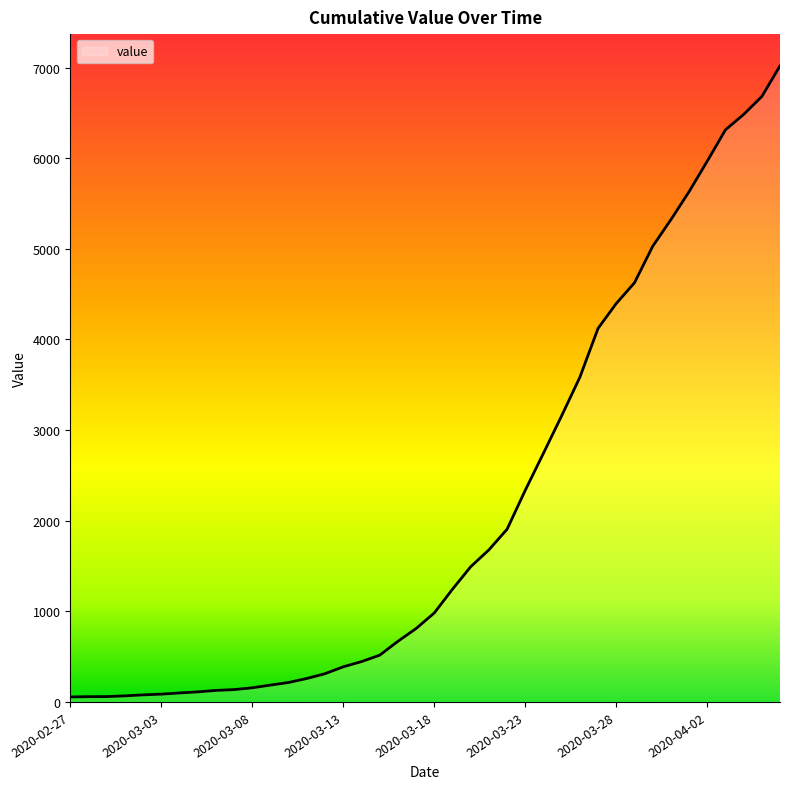

What is the maximum value shown in the chart?

7019